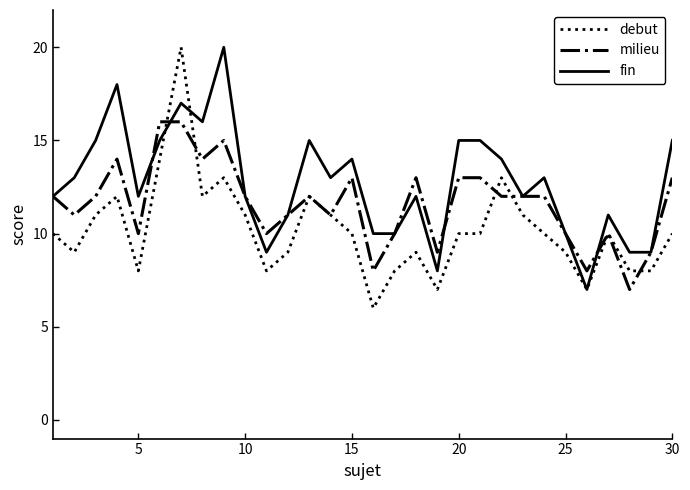

Which series has the largest total across all categories?

fin